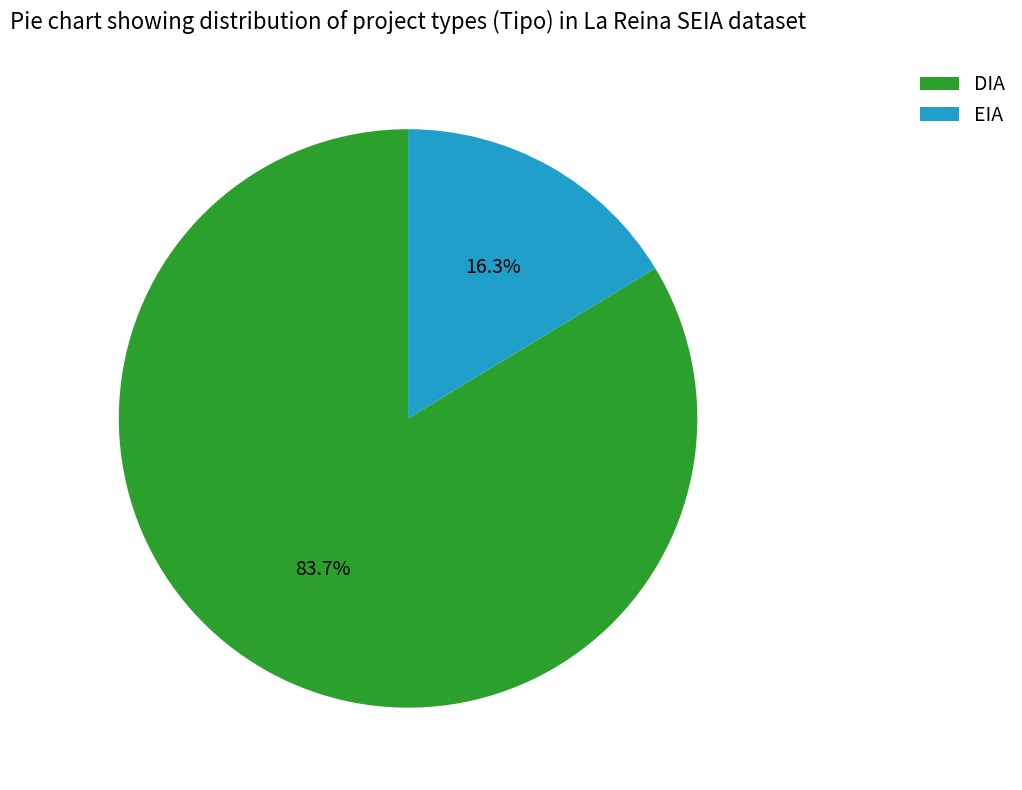

How many segments does this pie chart have?

2